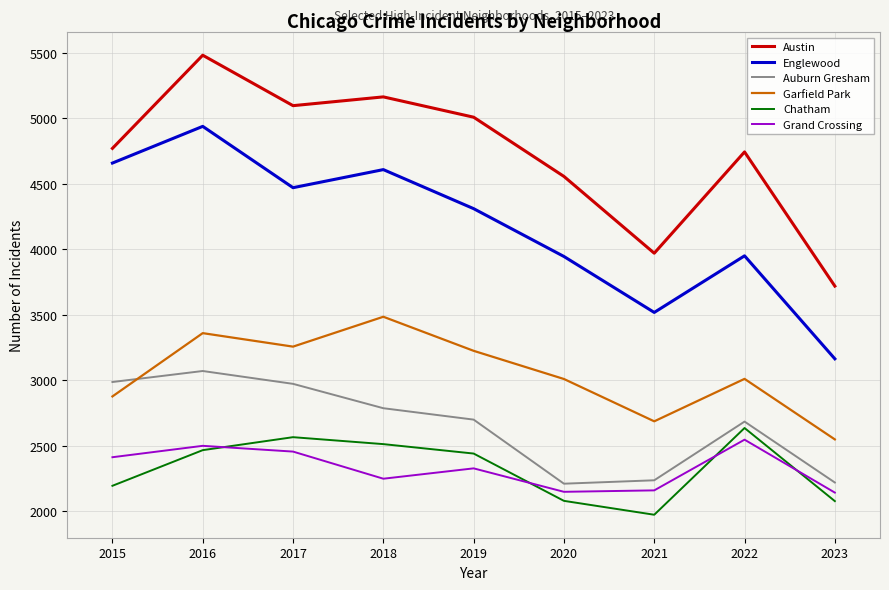

What are all the series names shown in the legend?

Austin, Englewood, Auburn Gresham, Garfield Park, Chatham, Grand Crossing